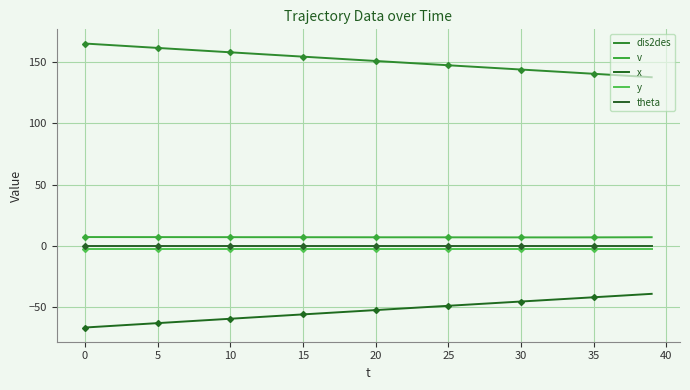

Is the value of x at 25 greater than the value of v at 17?

No